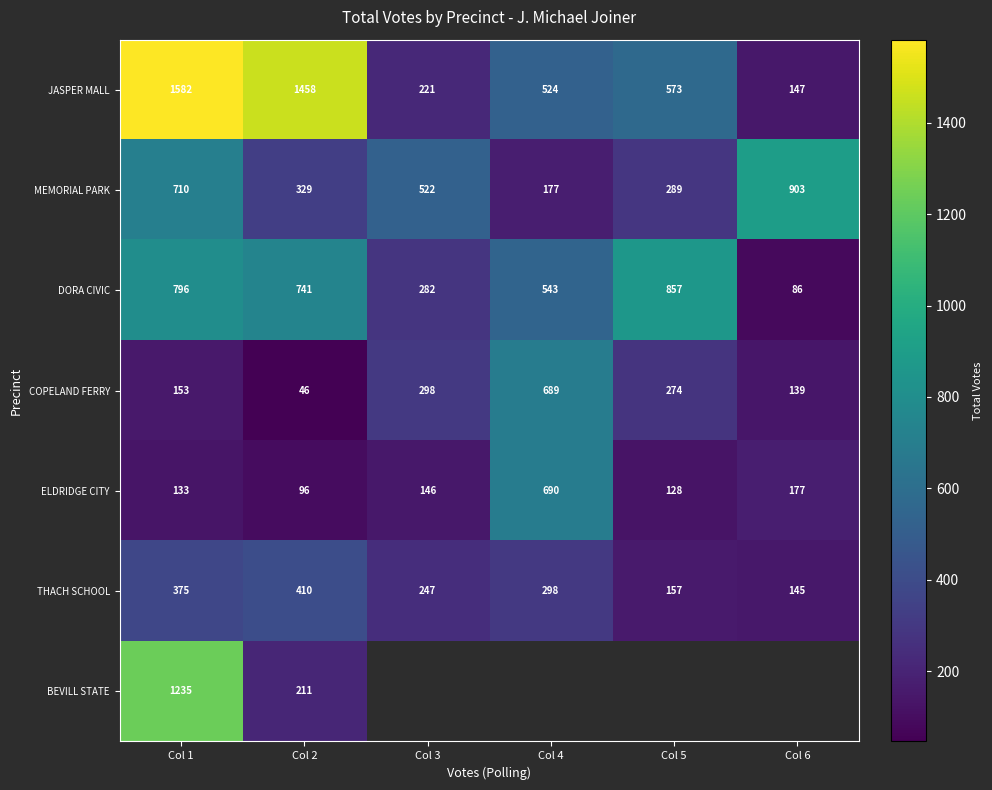

Is it true that ELDRIDGE CITY equals 1048.6 at Col 4?

False